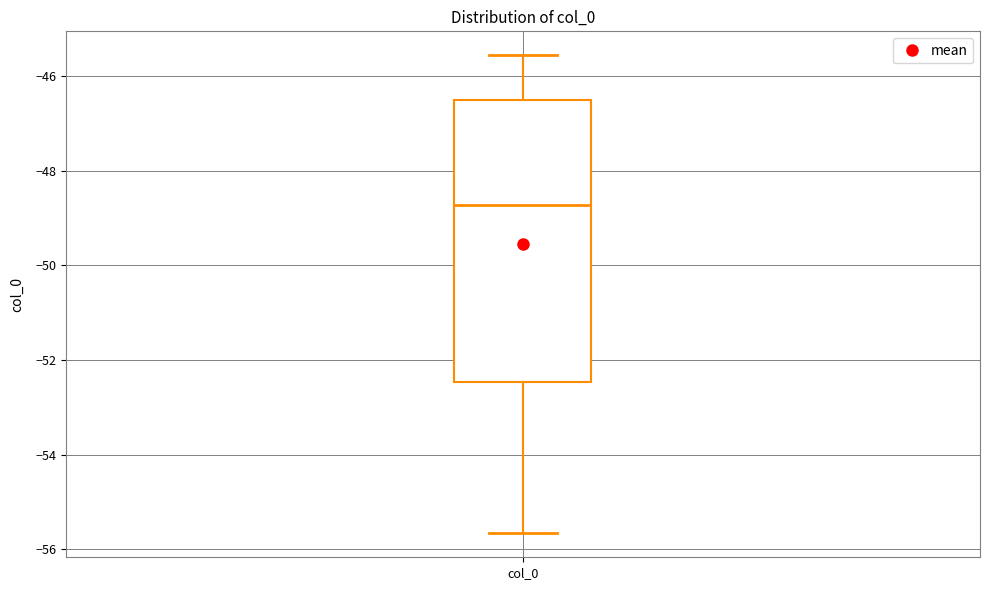

Transcribe this box plot: give where the median line is, the range the box spans, and where the two whiskers end, as read against the y-axis. The values are not printed on the chart, so give them approximately, as read against the axis.

median -48.8, box -52.4 to -46.6, whiskers -55.6 to -45.6